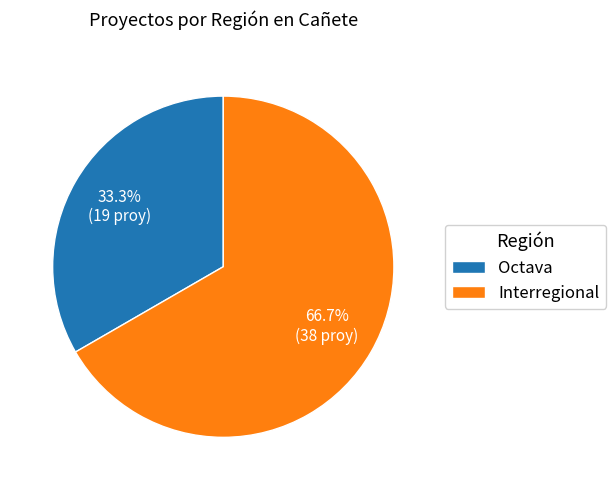

True or false: Octava accounts for 26% of the total.

False